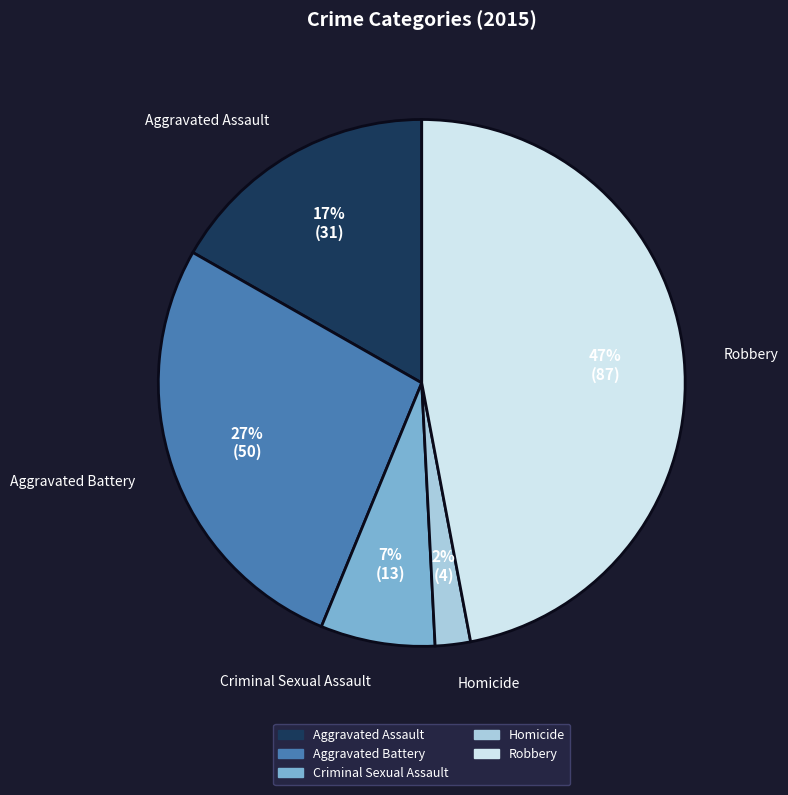

To the nearest percent, what is the average slice percentage?

20%